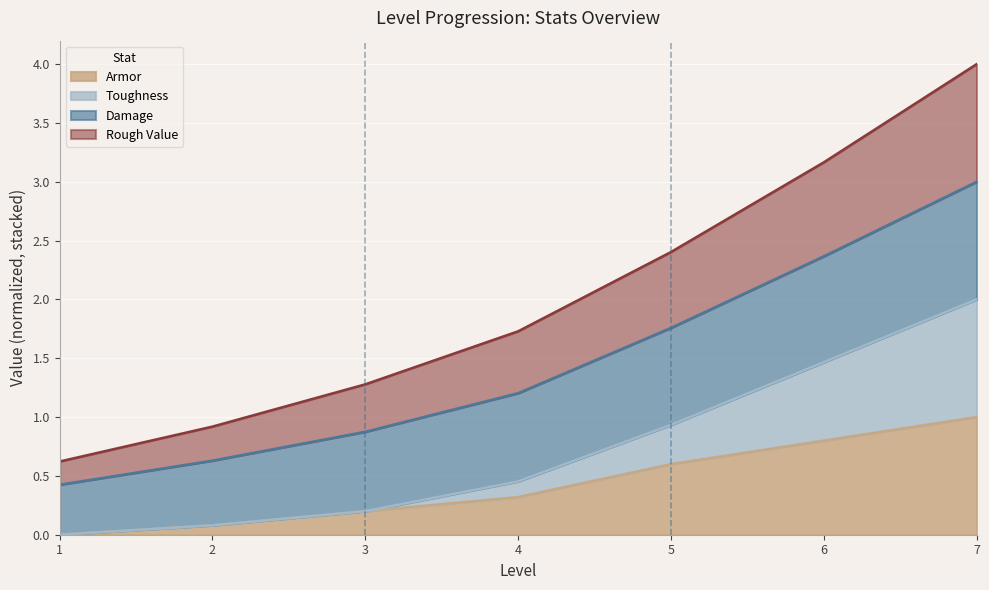

At which category is the sum across all series the highest?

7